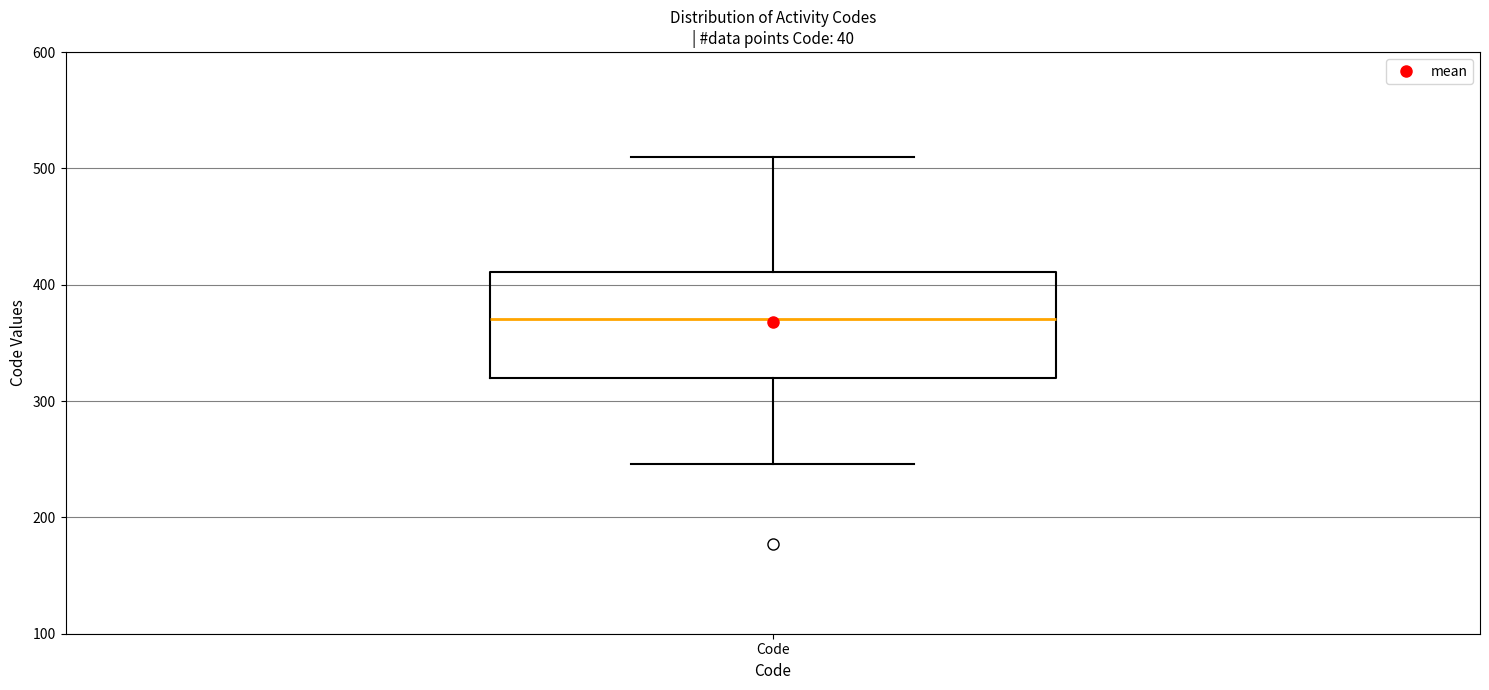

Where is the upper edge of the box for Code on the y-axis? The values are not printed on the chart, so give them approximately, as read against the axis.

410